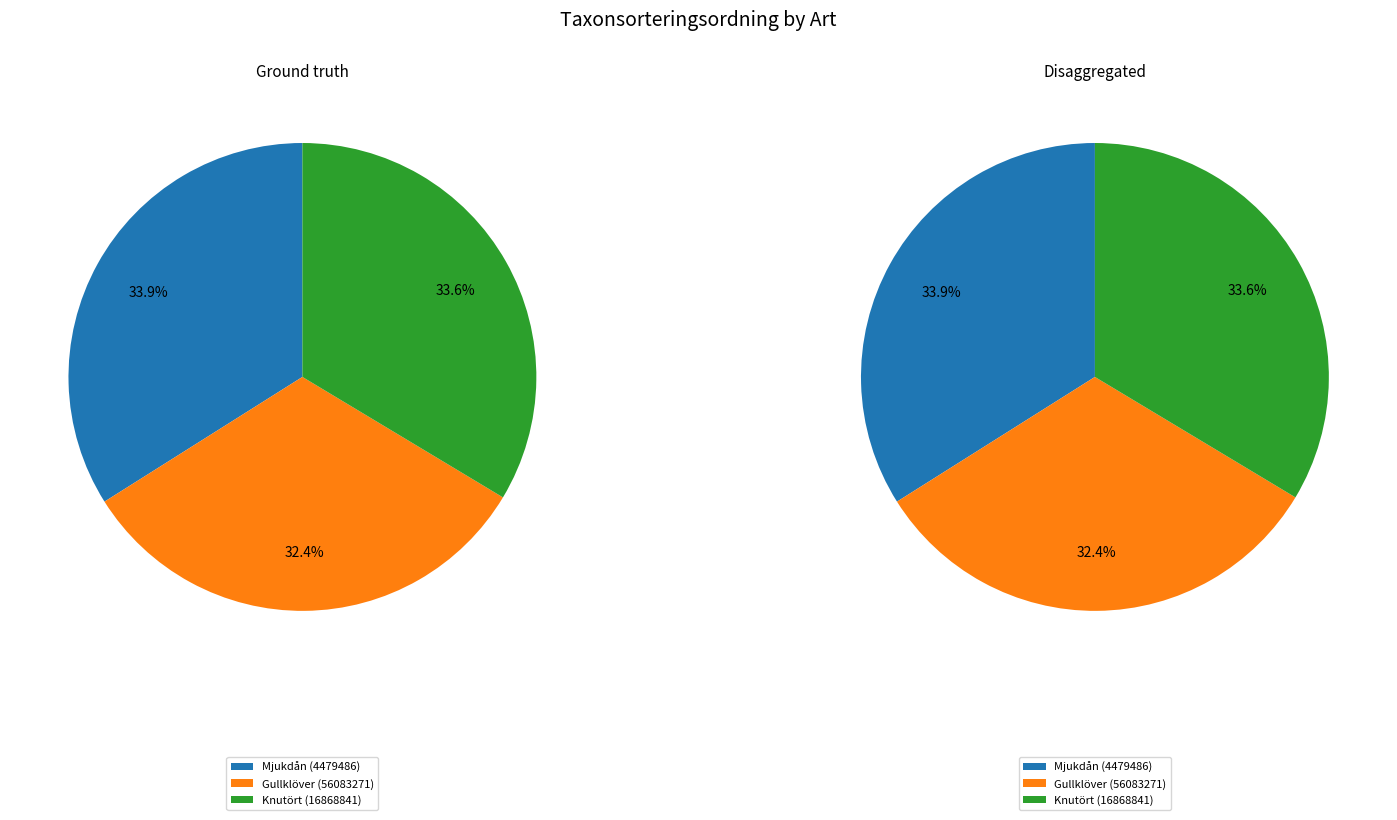

To the nearest percent, what is the difference between the Knutört (16868841) and Gullklöver (56083271) slice percentages?

1%